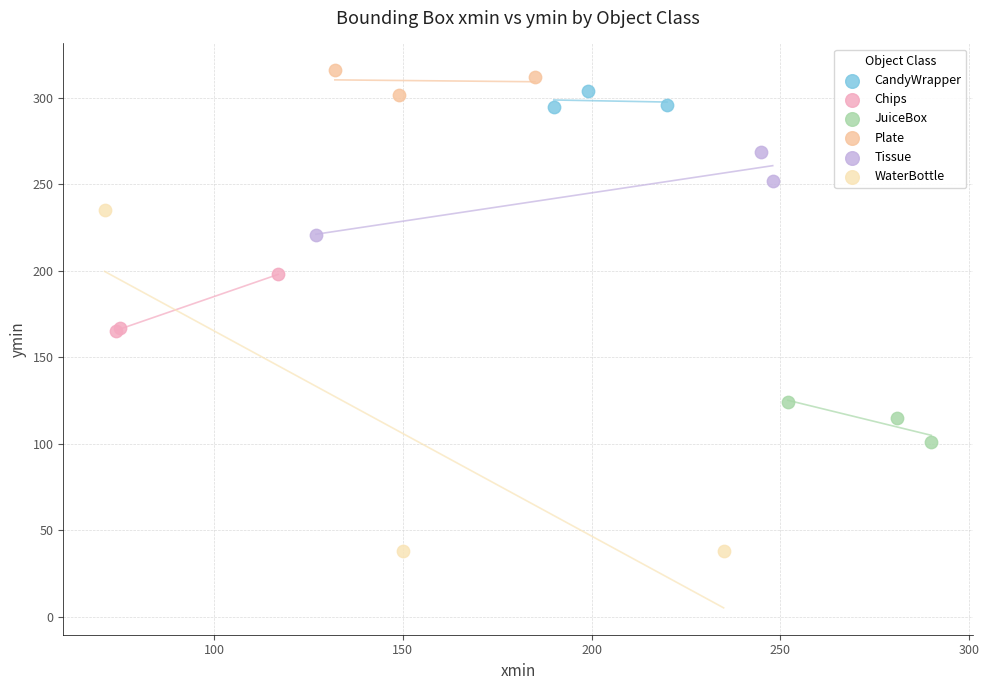

What are all the series names shown in the legend?

CandyWrapper, Chips, JuiceBox, Plate, Tissue, WaterBottle